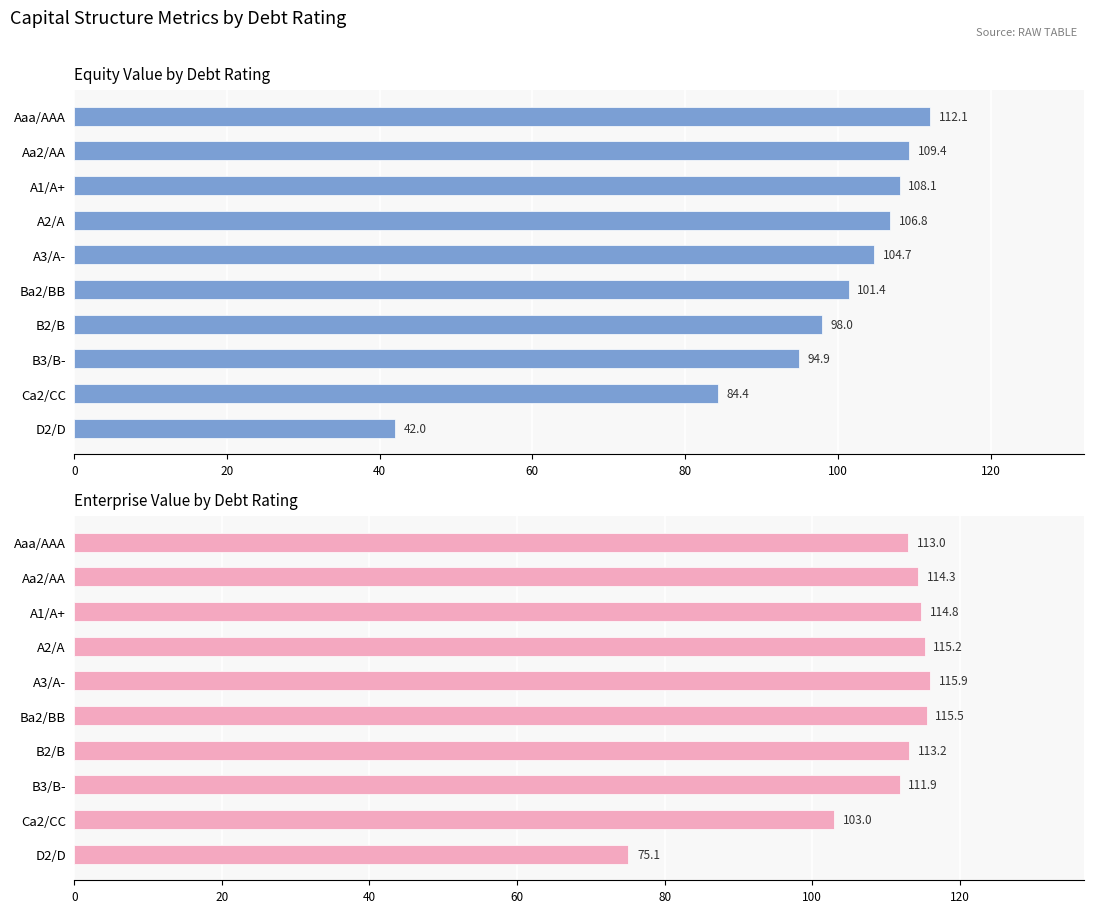

What are all the series names shown in the legend?

equity_value, enterprise_value